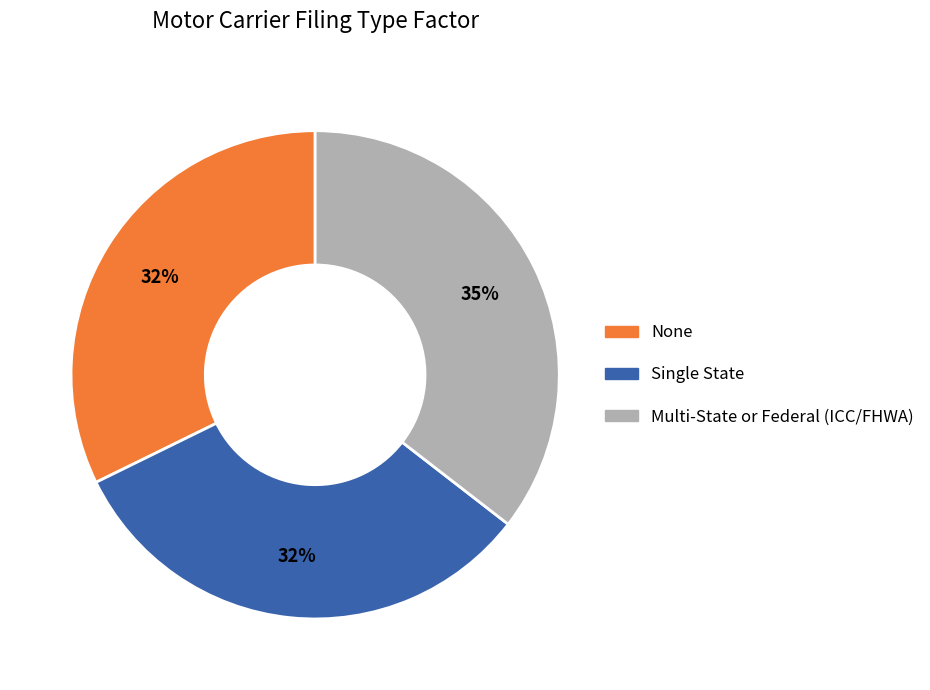

Is the sum of Single State and Multi-State or Federal (ICC/FHWA) greater than half?

Yes